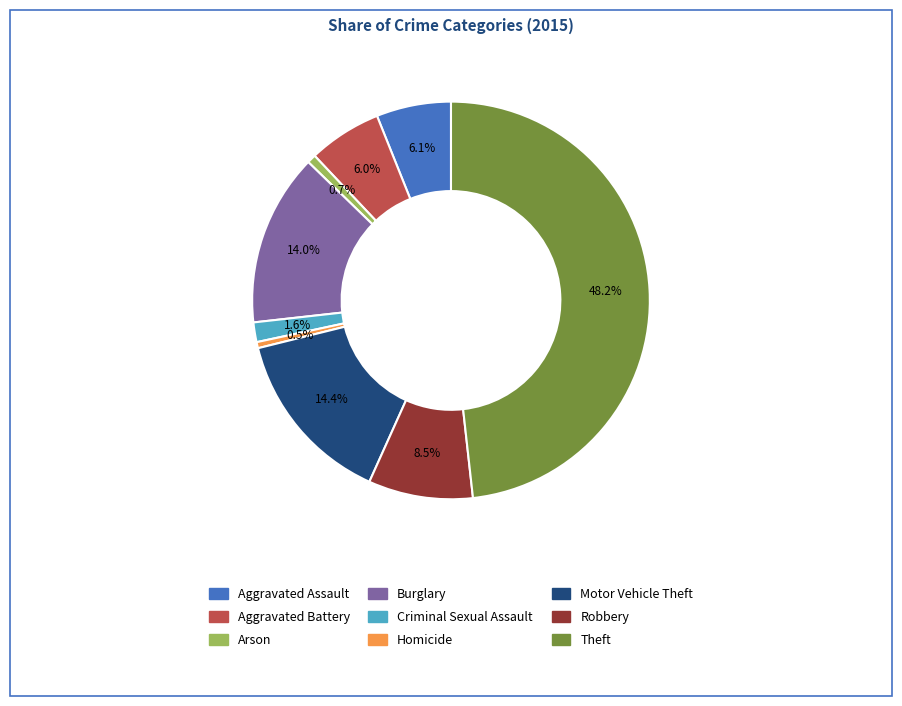

The Motor Vehicle Theft slice represents 7% of the pie. True or false?

False